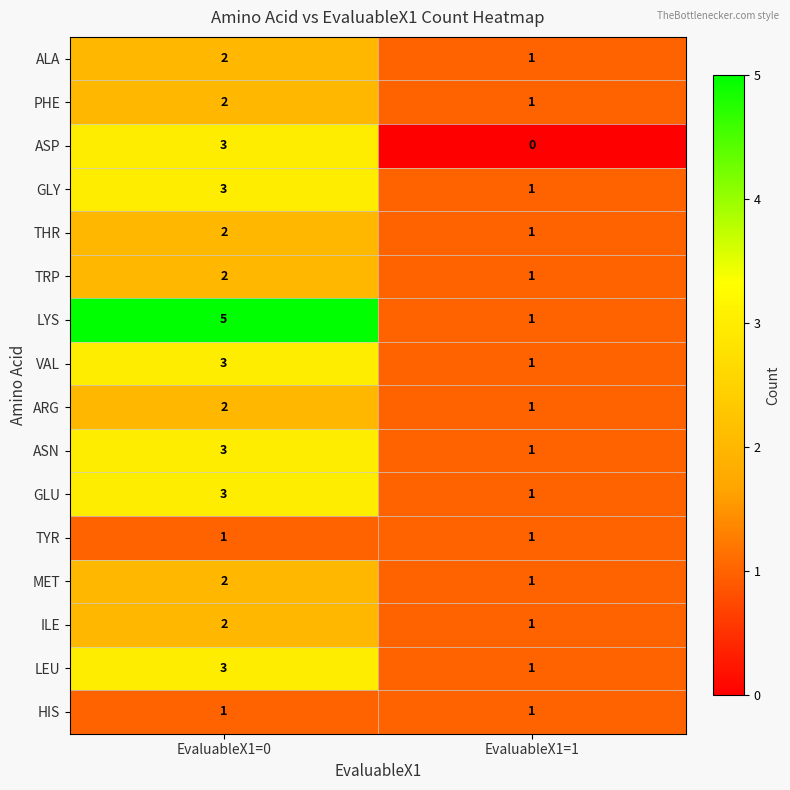

The value of GLU at EvaluableX1=1 is 1. True or false?

True